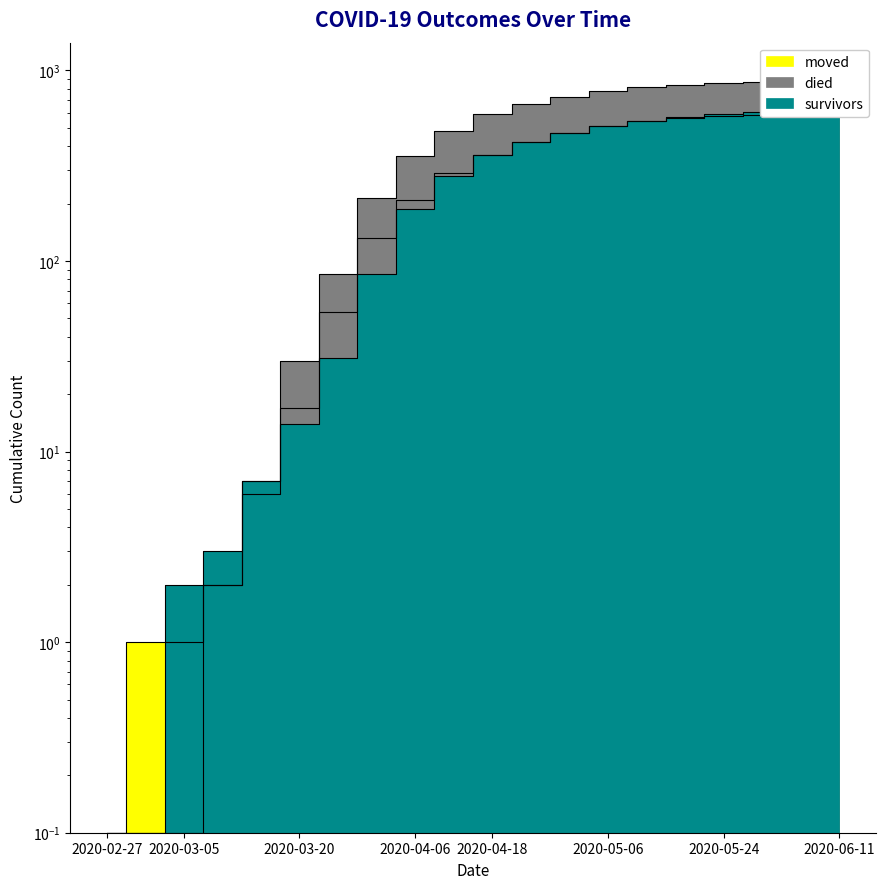

At which label does moved reach its peak?

2020-06-11